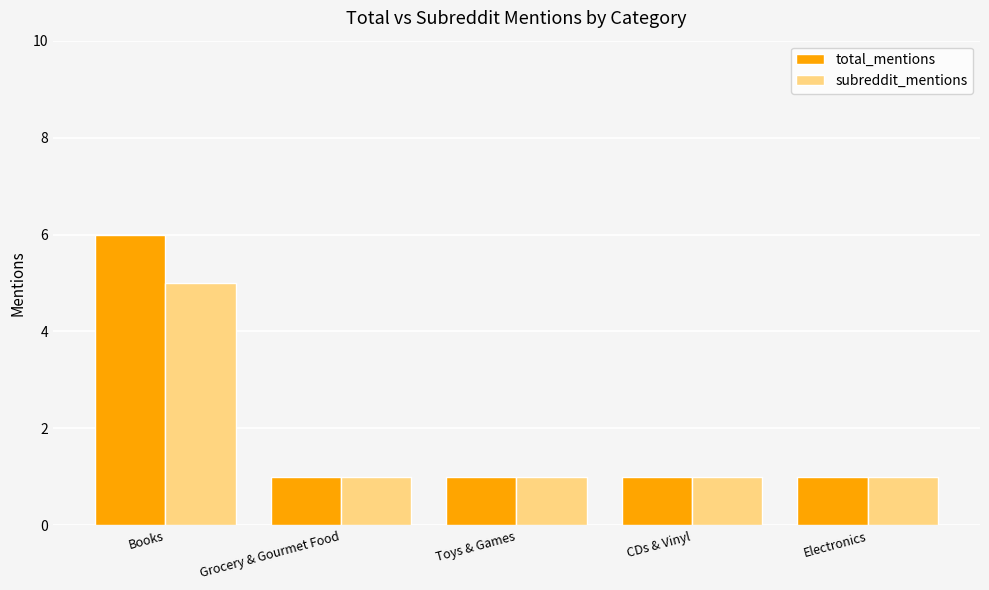

What is the minimum value shown in the chart?

1